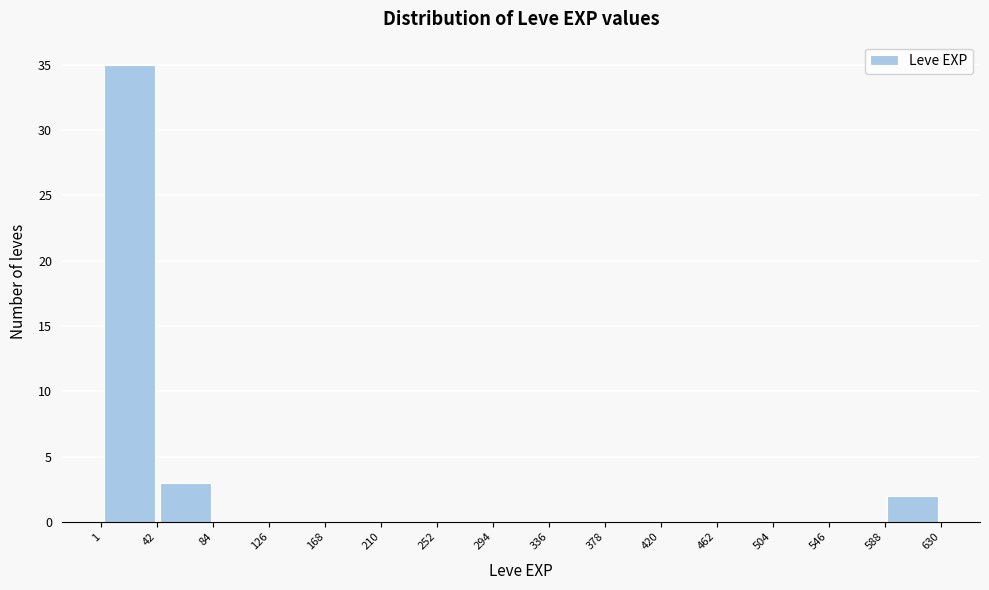

Reading left to right, transcribe this chart: for each bar, give the range it covers on the x-axis and its height. The values are not printed on the chart, so give them approximately, as read against the axis.

1 to 42: 35
42 to 84: 3
84 to 126: 0
126 to 168: 0
168 to 210: 0
210 to 252: 0
252 to 294: 0
294 to 336: 0
336 to 378: 0
378 to 420: 0
420 to 462: 0
462 to 504: 0
504 to 546: 0
546 to 588: 0
588 to 630: 2